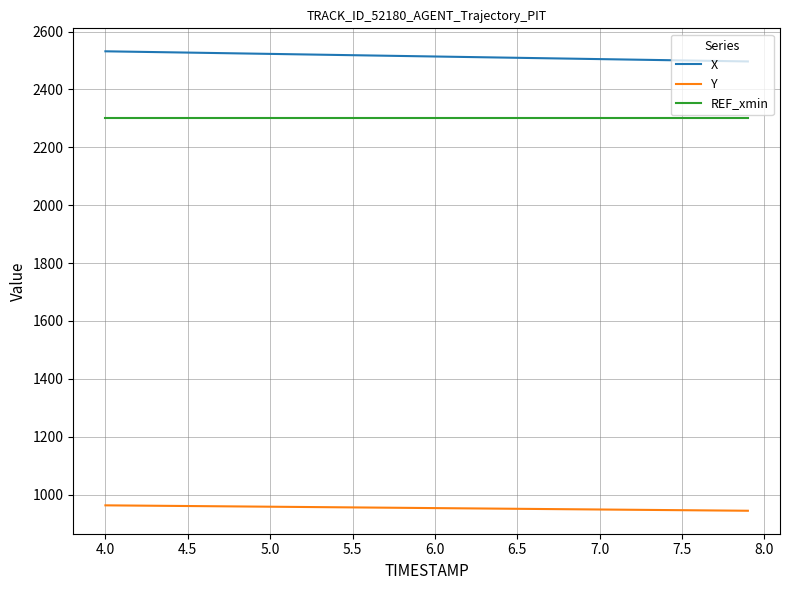

What is the difference between the second highest and minimum values in the Y series?

18.2